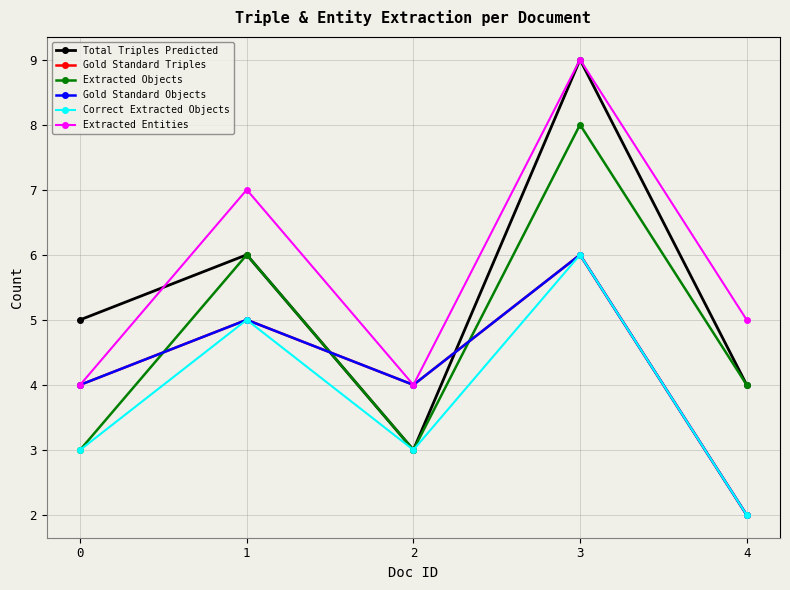

True or false: Extracted Objects and Correct Extracted Objects intersect in this chart.

False